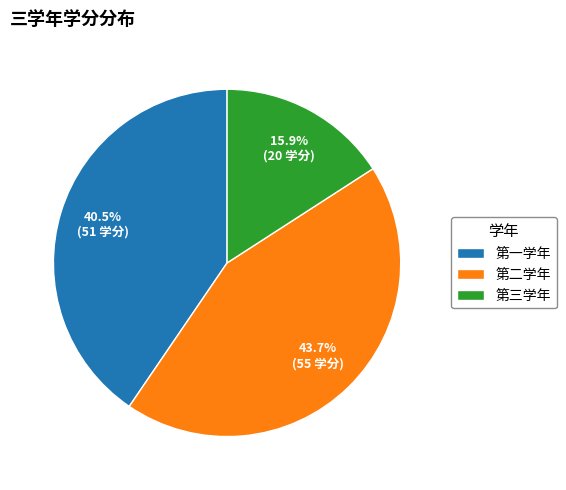

Rank the categories by value from lowest to highest.

第三学年, 第一学年, 第二学年